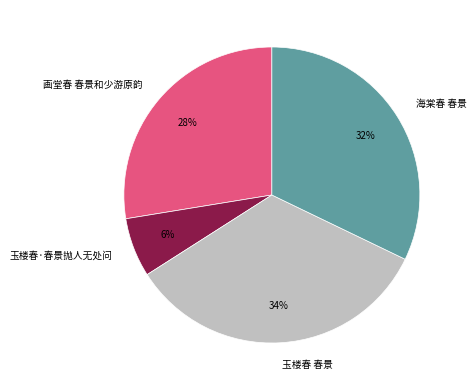

What percentage is the 画堂春 春景和少游原韵 slice, to the nearest percent?

28%